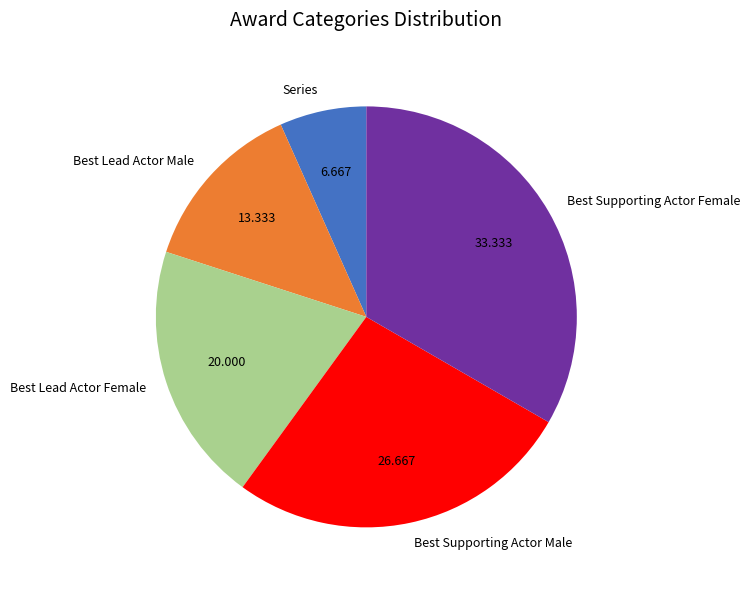

Is the sum of Best Lead Actor Male and Best Lead Actor Female greater than half?

No